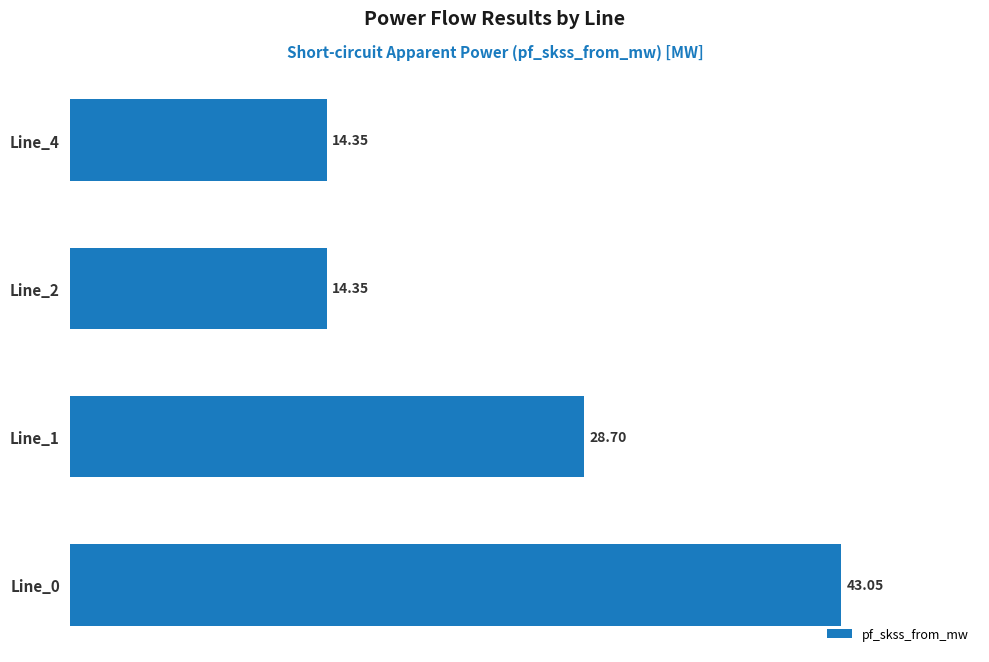

What is the difference between the maximum and minimum values?

28.7